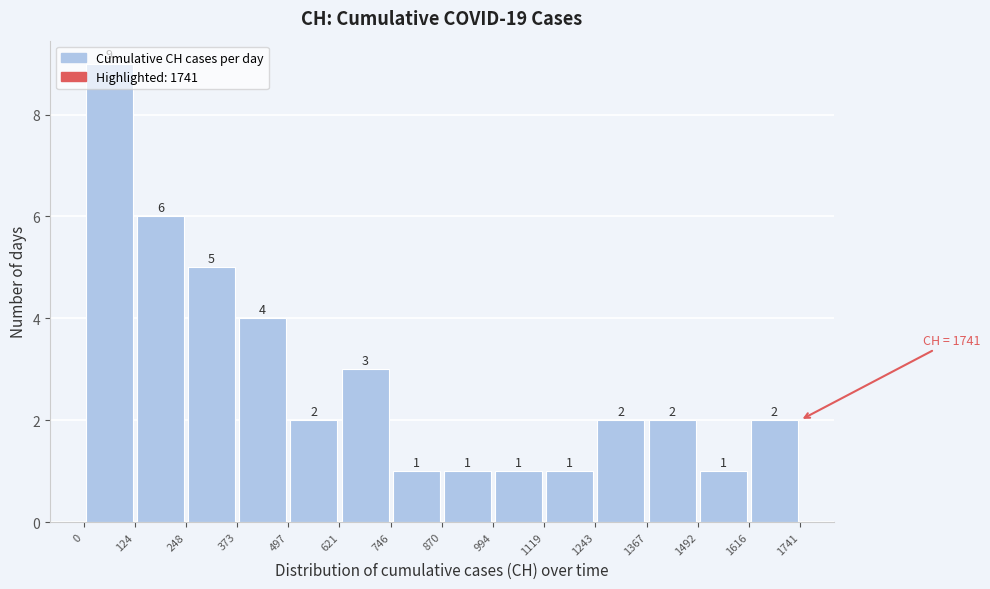

Reading left to right, transcribe this chart: for each bar, give the range it covers on the x-axis and its height.

0 to 124: 9
124 to 248: 6
248 to 373: 5
373 to 497: 4
497 to 621: 2
621 to 746: 3
746 to 870: 1
870 to 994: 1
994 to 1119: 1
1119 to 1243: 1
1243 to 1367: 2
1367 to 1492: 2
1492 to 1616: 1
1616 to 1741: 2